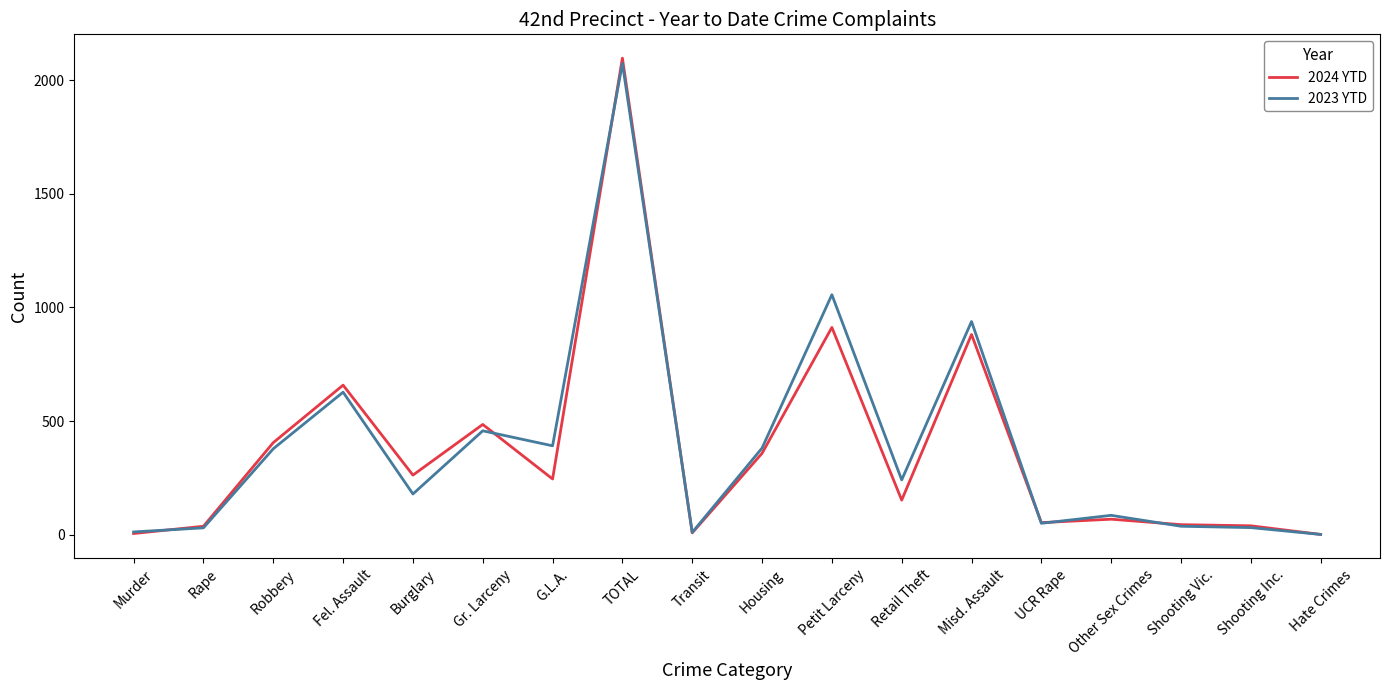

How many series are shown in this chart?

2